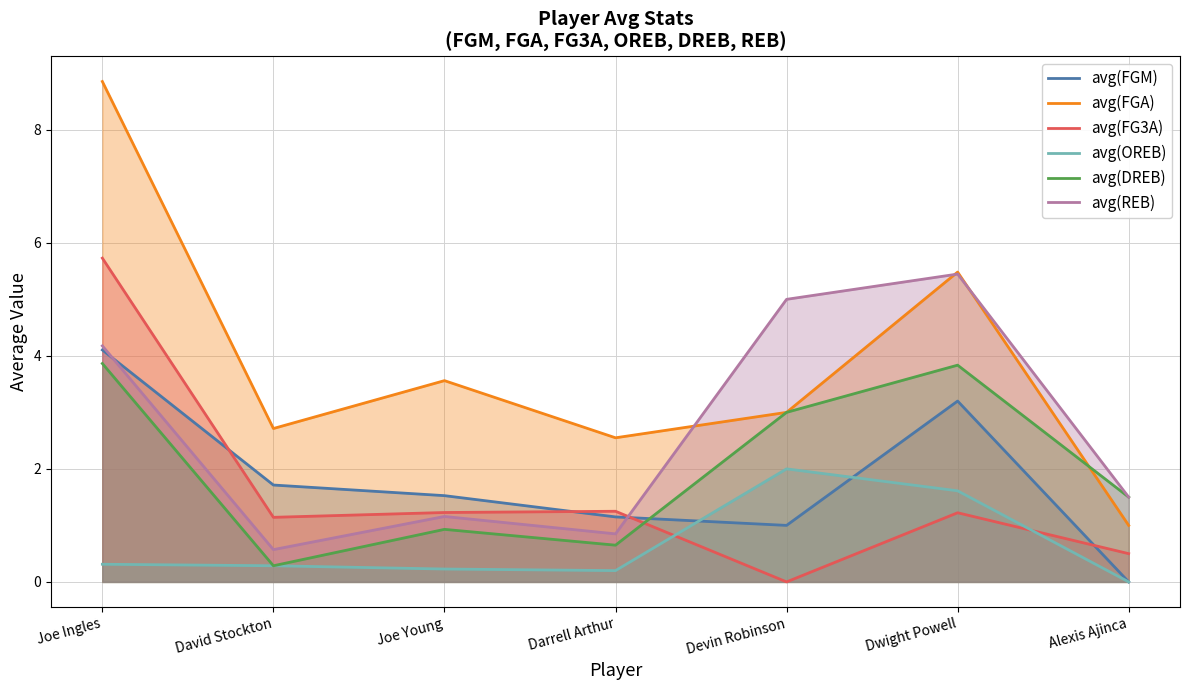

At how many categories does at least one series exceed 4?

3